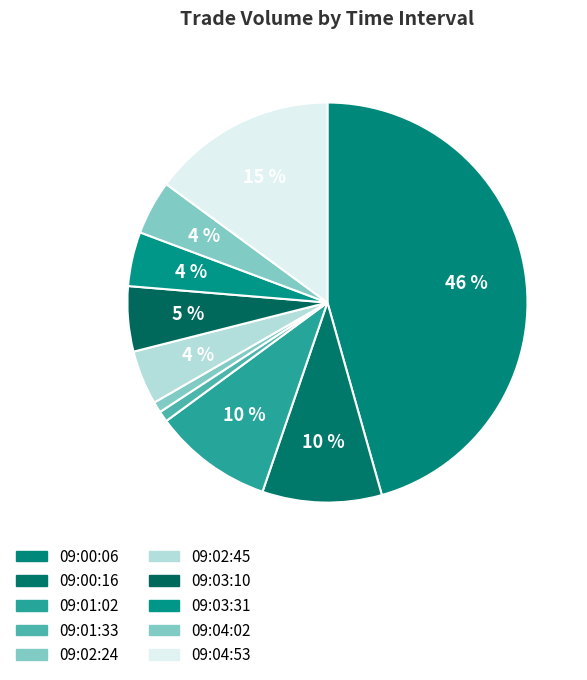

The 09:01:33 slice represents 1% of the pie. True or false?

True